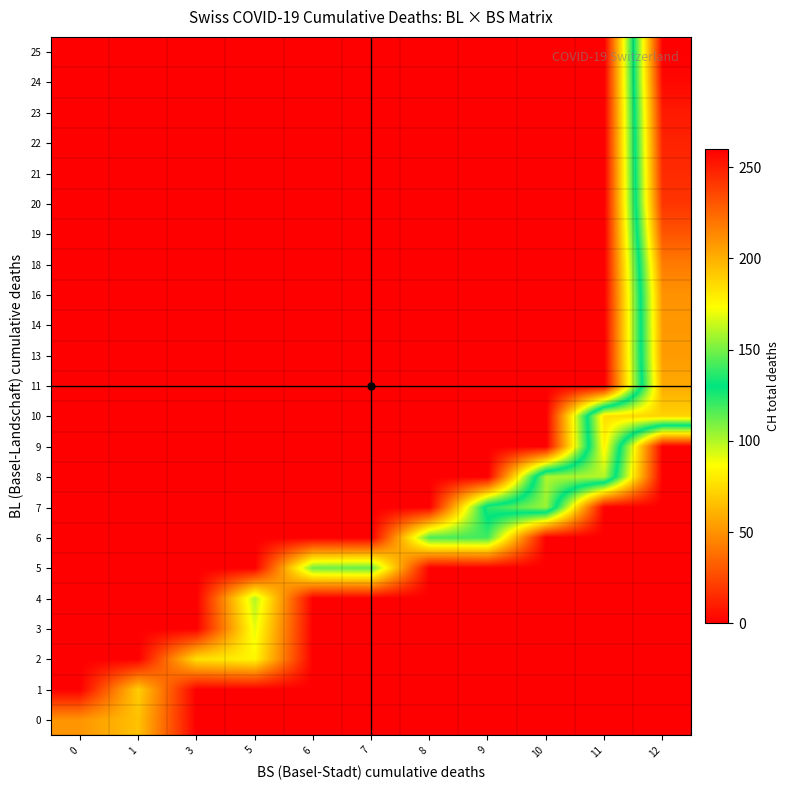

Reading right to left, transcribe all the data shown in this chart.

0: 12=0	11=0	10=0	9=0	8=0	7=0	6=0	5=0	3=0	1=66	0=51
1: 12=0	11=0	10=0	9=0	8=0	7=0	6=0	5=0	3=0	1=70	0=0
2: 12=0	11=0	10=0	9=0	8=0	7=0	6=0	5=84	3=76	1=0	0=0
3: 12=0	11=0	10=0	9=0	8=0	7=0	6=0	5=91	3=0	1=0	0=0
4: 12=0	11=0	10=0	9=0	8=0	7=0	6=0	5=100	3=0	1=0	0=0
5: 12=0	11=0	10=0	9=0	8=0	7=113	6=111	5=0	3=0	1=0	0=0
6: 12=0	11=0	10=0	9=119	8=117	7=0	6=0	5=0	3=0	1=0	0=0
7: 12=0	11=0	10=156	9=137	8=0	7=0	6=0	5=0	3=0	1=0	0=0
8: 12=0	11=160	10=159	9=0	8=0	7=0	6=0	5=0	3=0	1=0	0=0
9: 12=0	11=178	10=0	9=0	8=0	7=0	6=0	5=0	3=0	1=0	0=0
10: 12=188	11=184	10=0	9=0	8=0	7=0	6=0	5=0	3=0	1=0	0=0
11: 12=202	11=0	10=0	9=0	8=0	7=0	6=0	5=0	3=0	1=0	0=0
13: 12=207	11=0	10=0	9=0	8=0	7=0	6=0	5=0	3=0	1=0	0=0
14: 12=208	11=0	10=0	9=0	8=0	7=0	6=0	5=0	3=0	1=0	0=0
16: 12=210	11=0	10=0	9=0	8=0	7=0	6=0	5=0	3=0	1=0	0=0
18: 12=218	11=0	10=0	9=0	8=0	7=0	6=0	5=0	3=0	1=0	0=0
19: 12=231	11=0	10=0	9=0	8=0	7=0	6=0	5=0	3=0	1=0	0=0
20: 12=242	11=0	10=0	9=0	8=0	7=0	6=0	5=0	3=0	1=0	0=0
21: 12=245	11=0	10=0	9=0	8=0	7=0	6=0	5=0	3=0	1=0	0=0
22: 12=248	11=0	10=0	9=0	8=0	7=0	6=0	5=0	3=0	1=0	0=0
23: 12=251	11=0	10=0	9=0	8=0	7=0	6=0	5=0	3=0	1=0	0=0
24: 12=257	11=0	10=0	9=0	8=0	7=0	6=0	5=0	3=0	1=0	0=0
25: 12=260	11=0	10=0	9=0	8=0	7=0	6=0	5=0	3=0	1=0	0=0